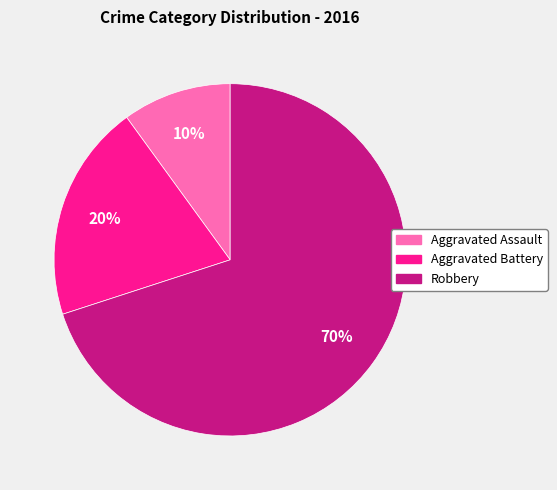

Count the number of slices in the pie.

3